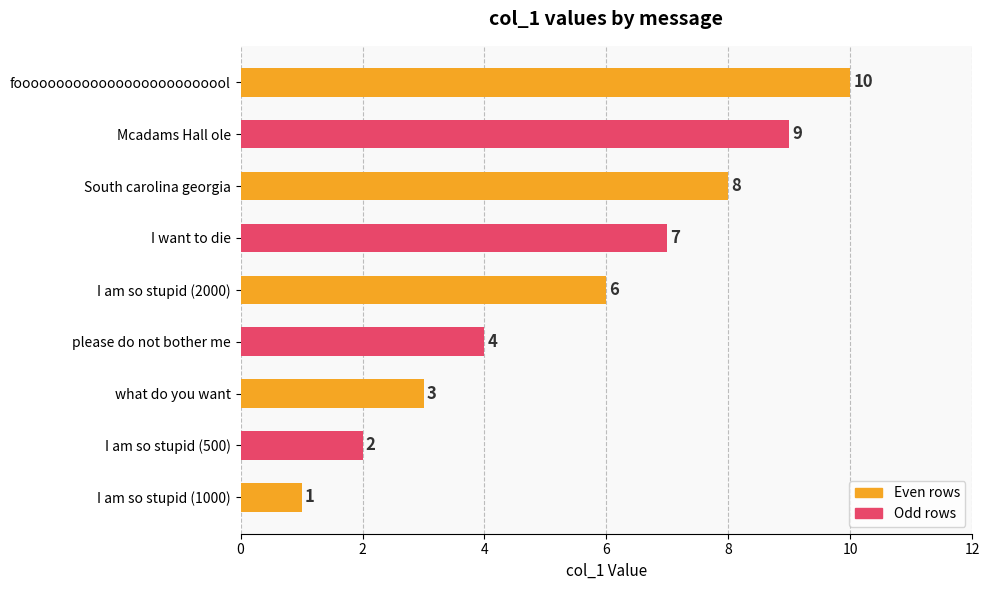

How many bars are there in total?

9